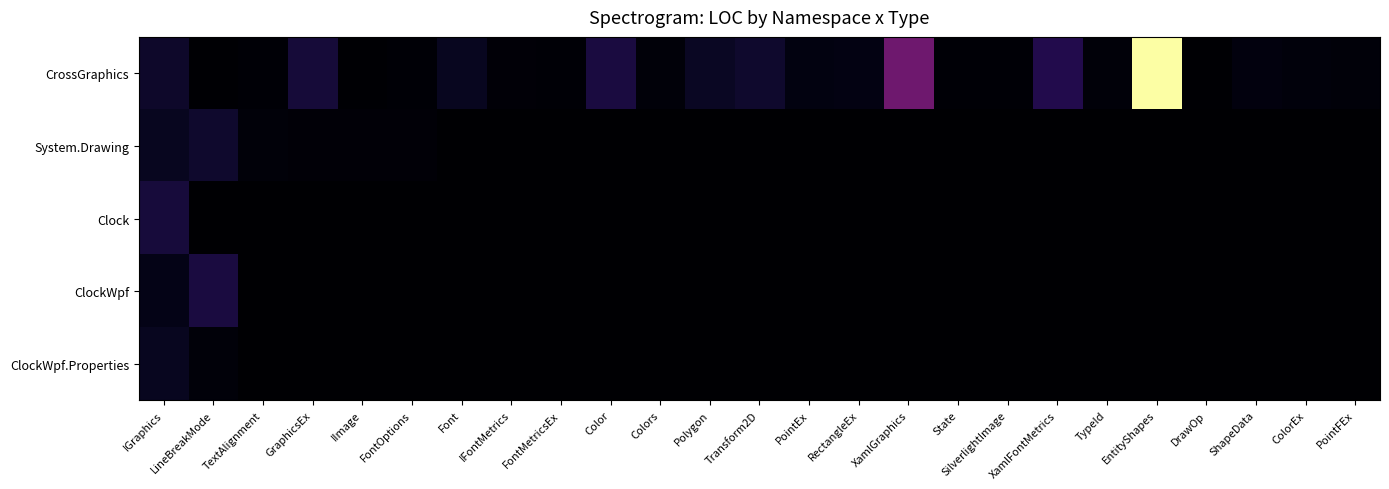

What is the maximum value shown in the chart?

749